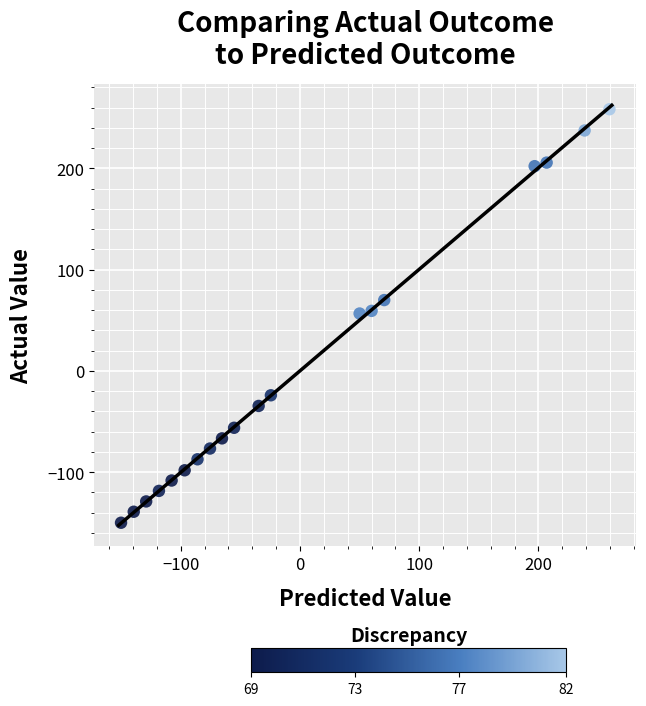

What is the range of X values (max minus min)?

409.7